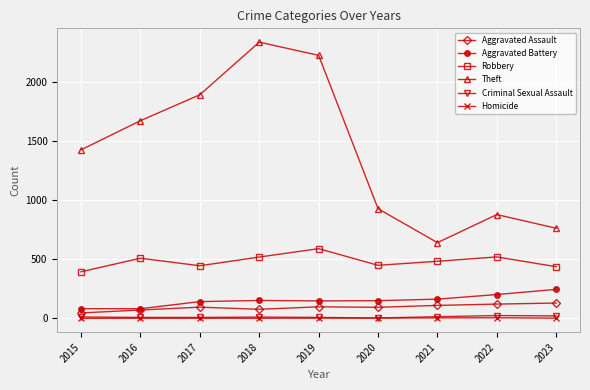

At which label is Theft closest to 1492?

2015